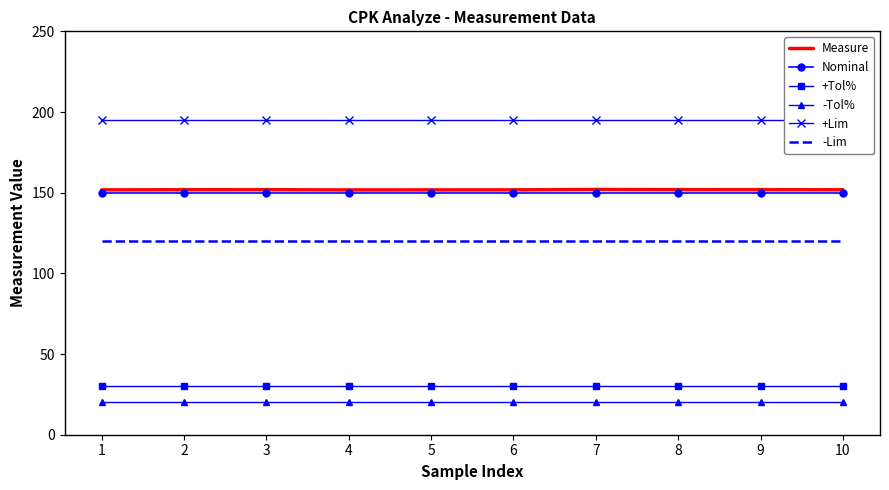

True or false: -Lim and Nominal cross at least once.

False